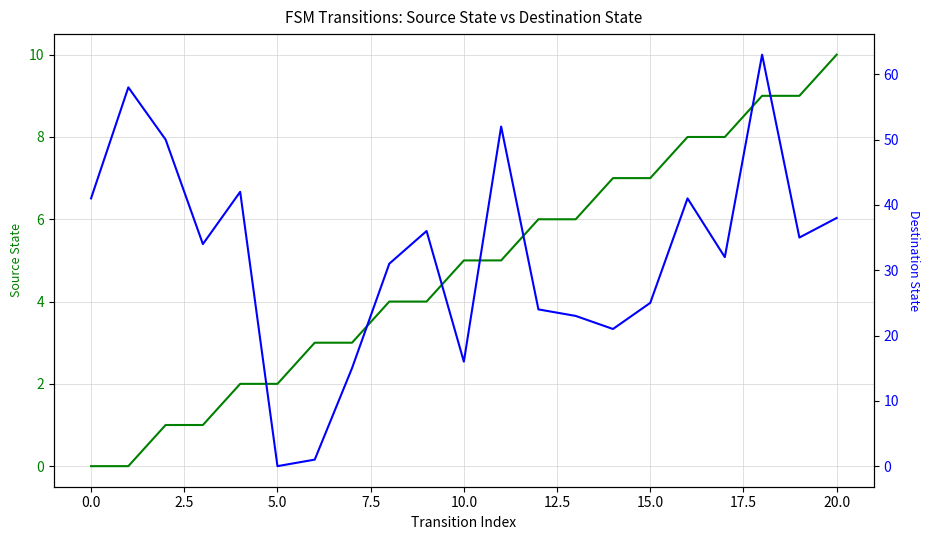

True or false: source_state has more than 1 interior local peaks.

False